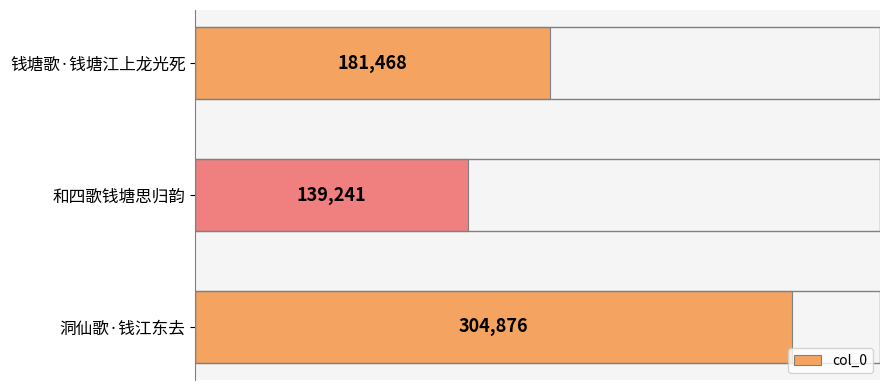

Reading top to bottom, what are all the values shown in this chart?

181468	139241	304876